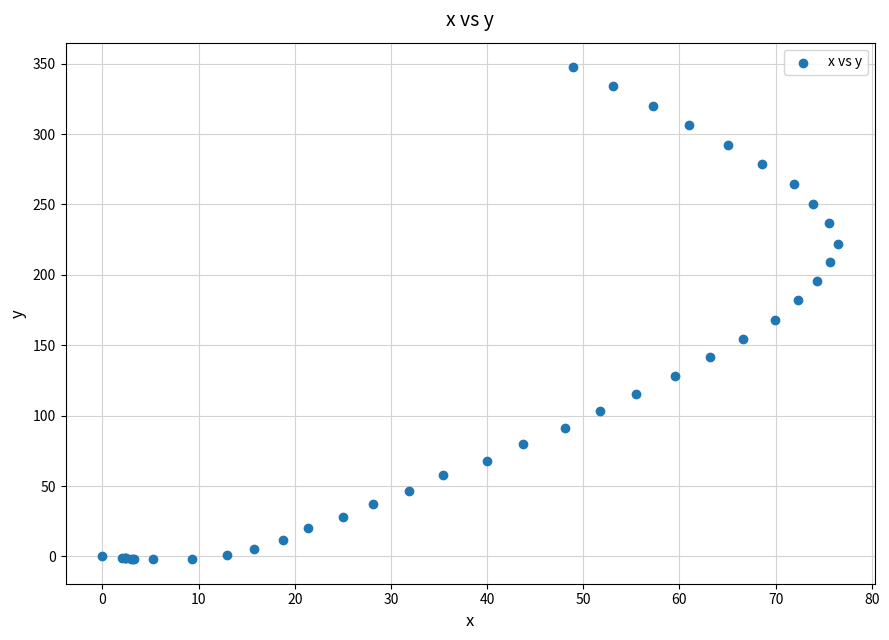

What Y value in the scatter plot is closest to 172?

167.9